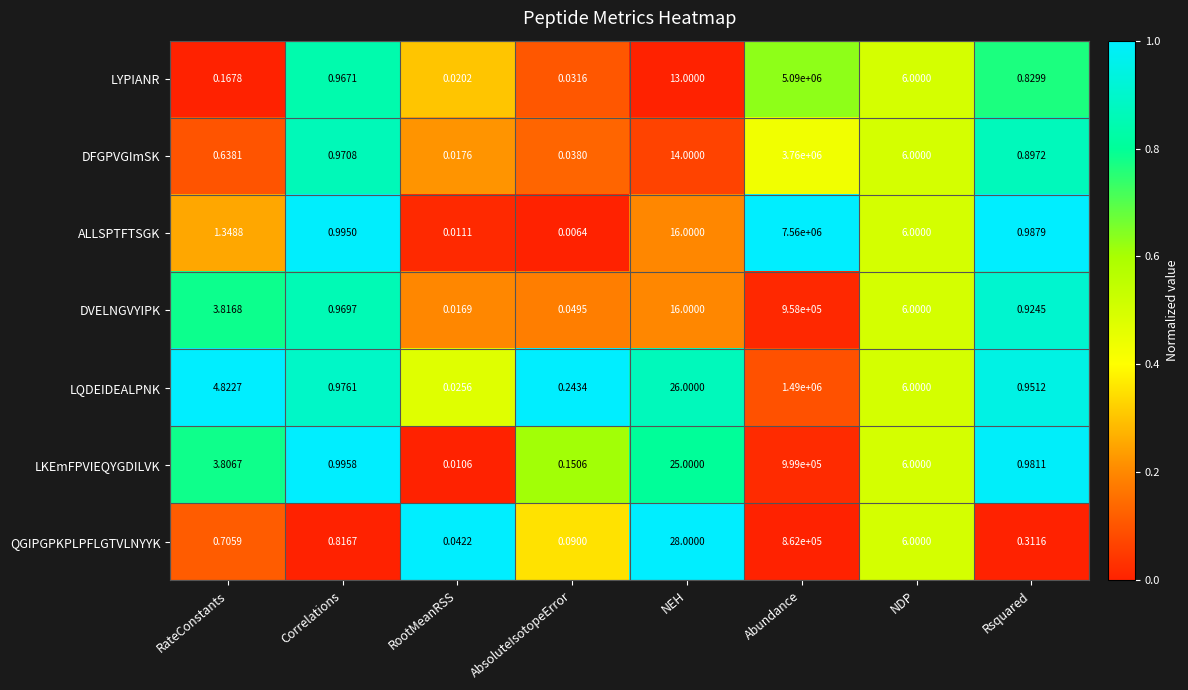

Which series changed the most between Correlations and RootMeanRSS?

LKEmFPVIEQYGDILVK